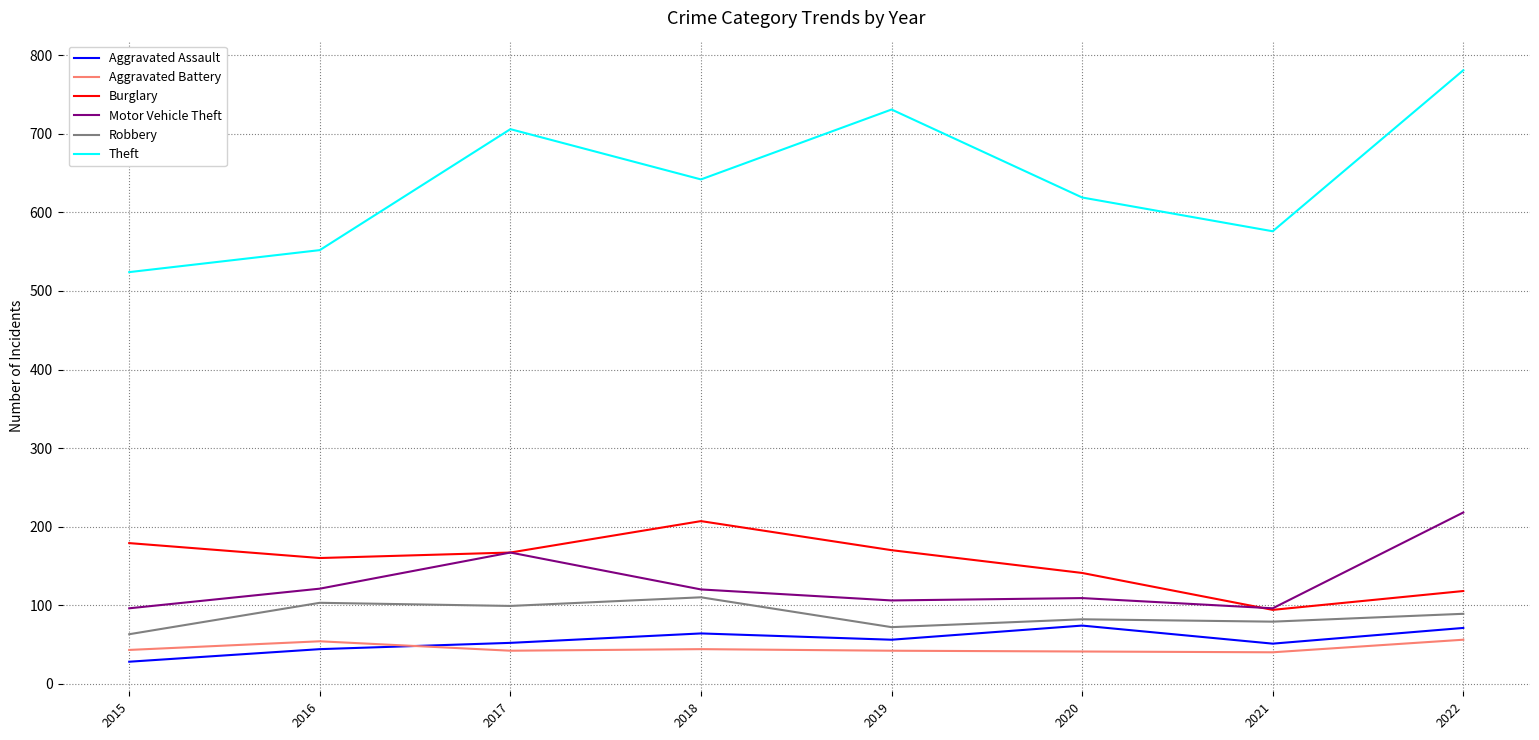

At which category is the sum across all series the highest?

2022